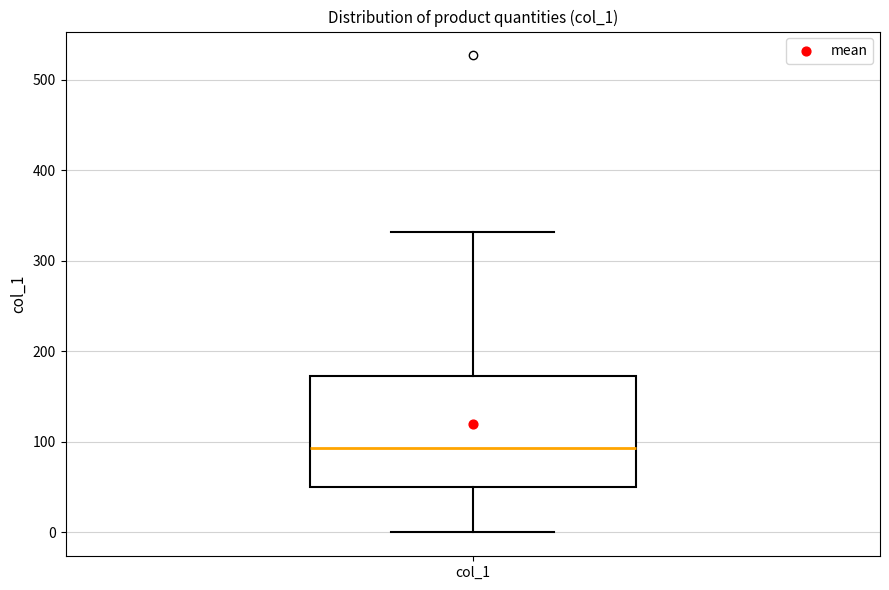

Transcribe this box plot: give where the median line is, the range the box spans, and where the two whiskers end, as read against the y-axis. The values are not printed on the chart, so give them approximately, as read against the axis.

median 90, box 50 to 170, whiskers 0 to 330